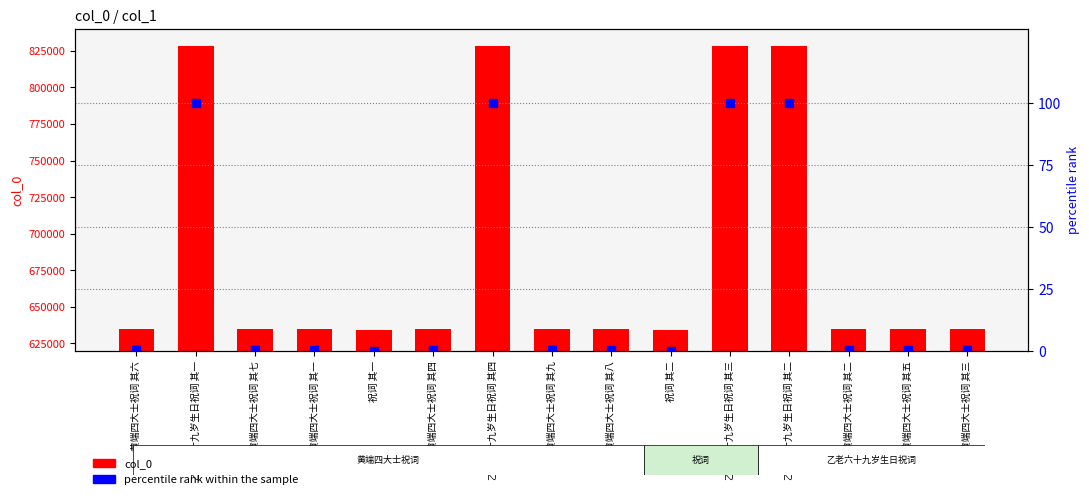

At which category is the sum across all series the highest?

乙老六十九岁生日祝词 其四